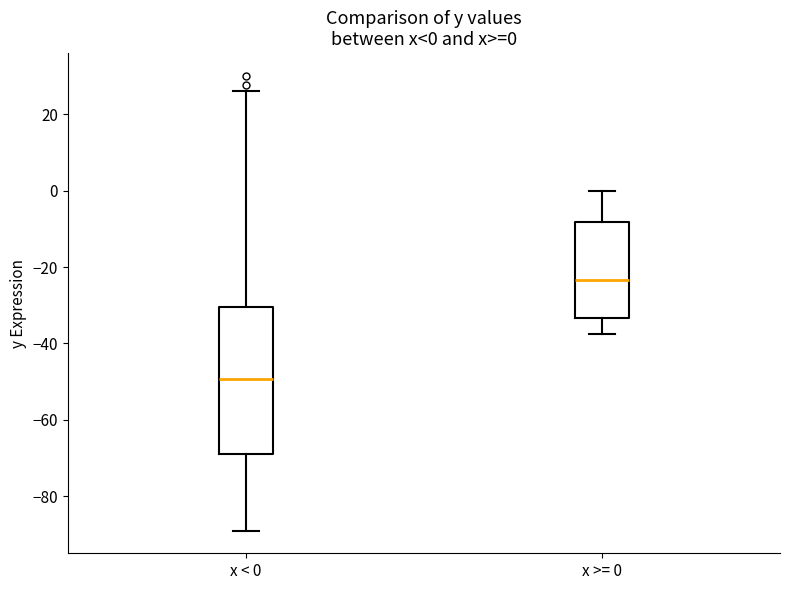

Which box's median line is the highest?

x >= 0